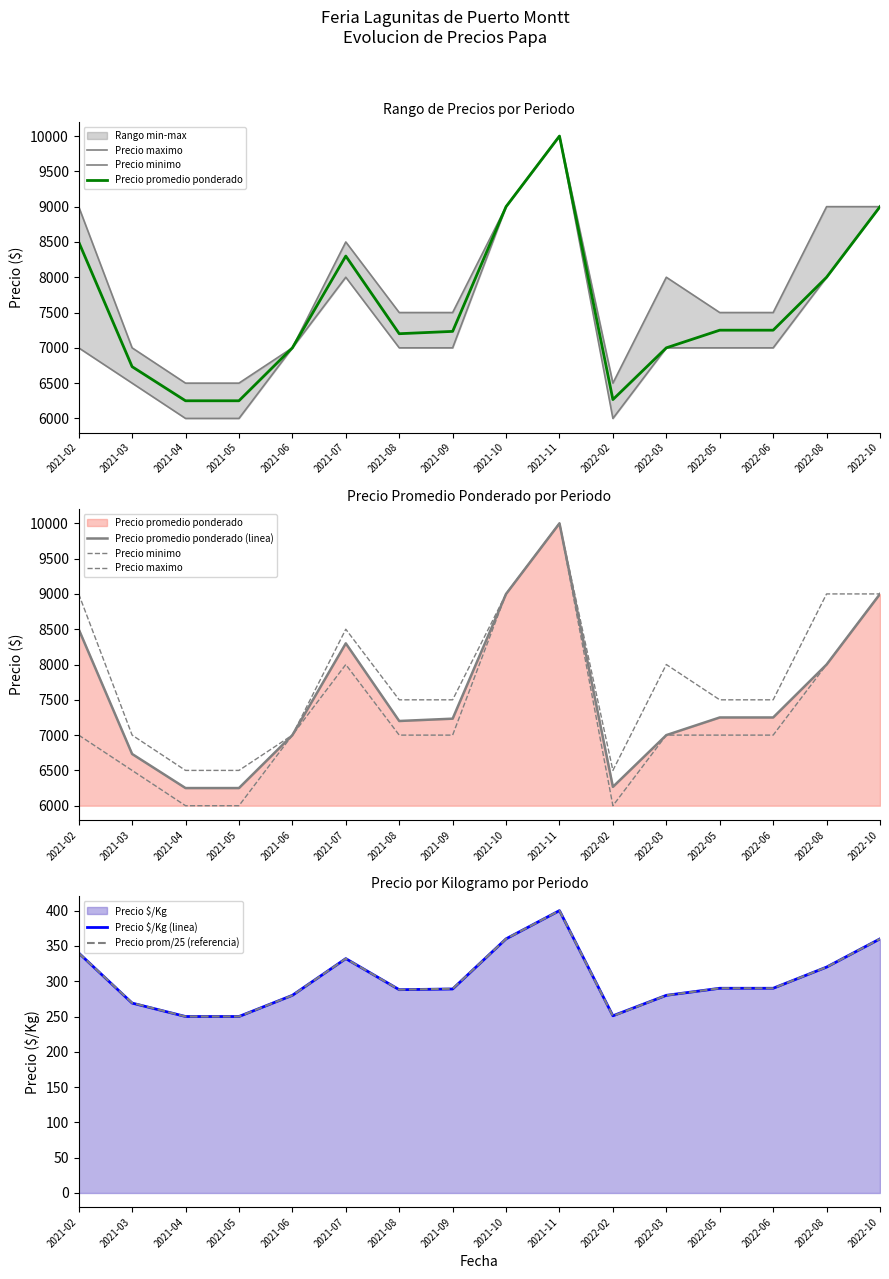

What is the value of the Precio minimo point at the 12th from the left?

7000.0